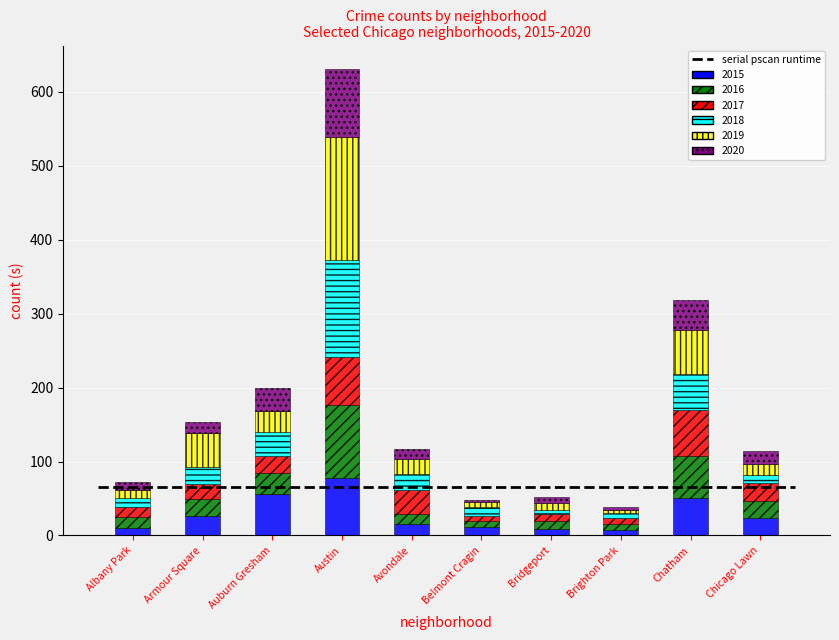

Count the number of categories in the chart.

10